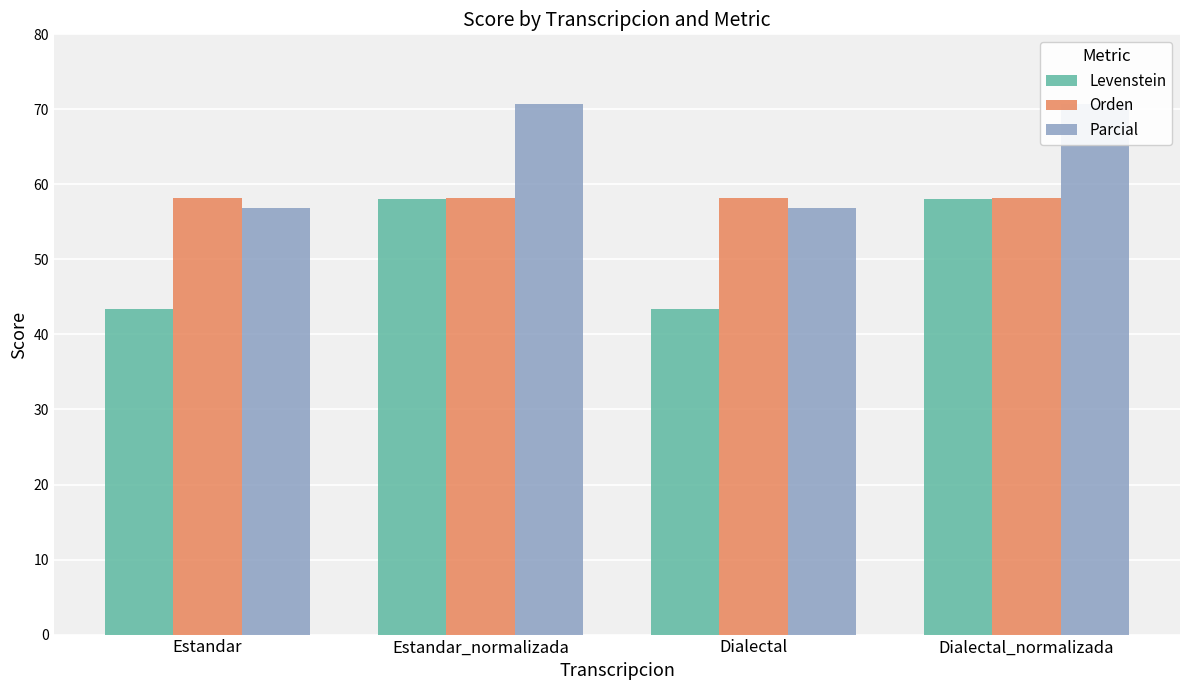

What is the minimum value for Orden?

58.1